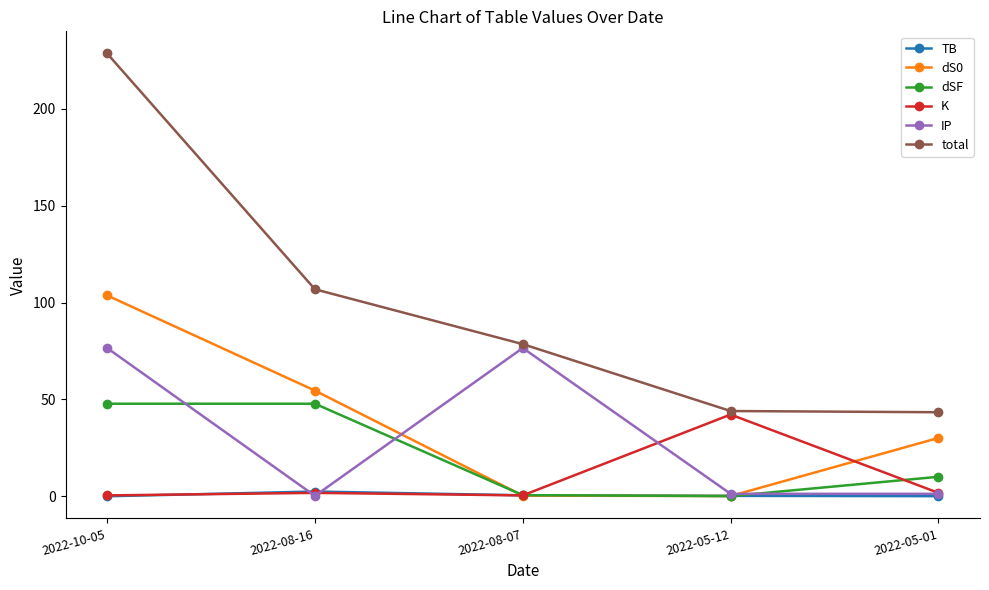

True or false: K and dSF cross at least once.

True